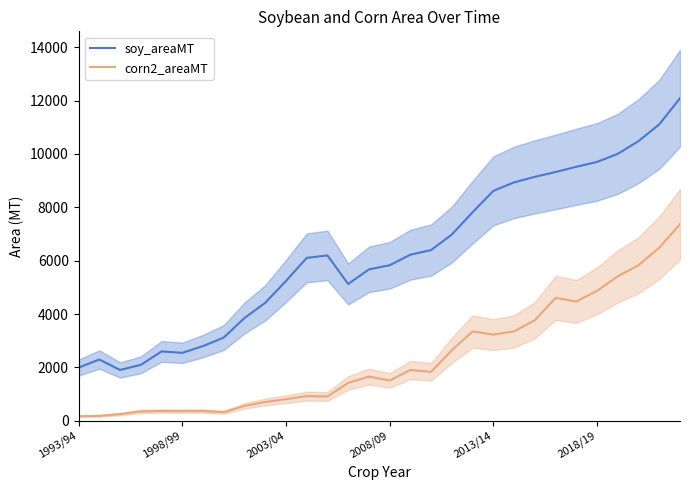

How many interior local valleys does the corn2_areaMT series have?

7